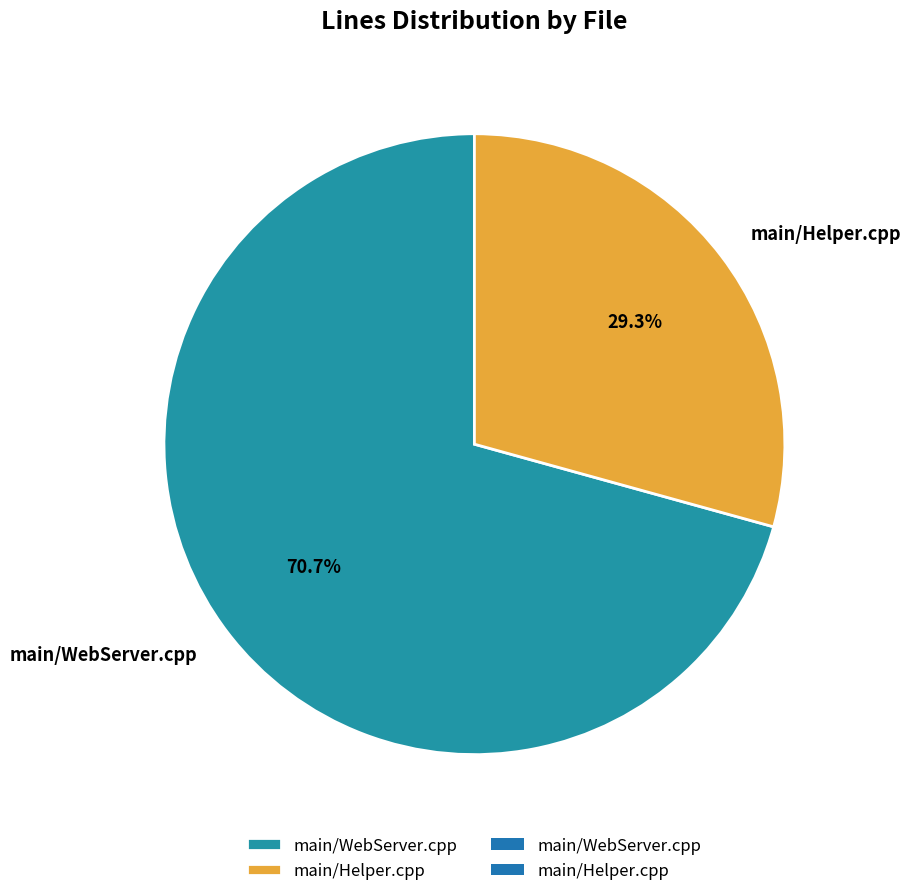

Which slice is the smallest?

main/Helper.cpp